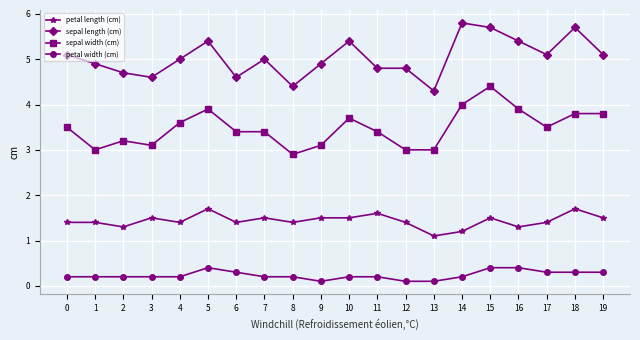

What is the greatest value displayed?

5.8